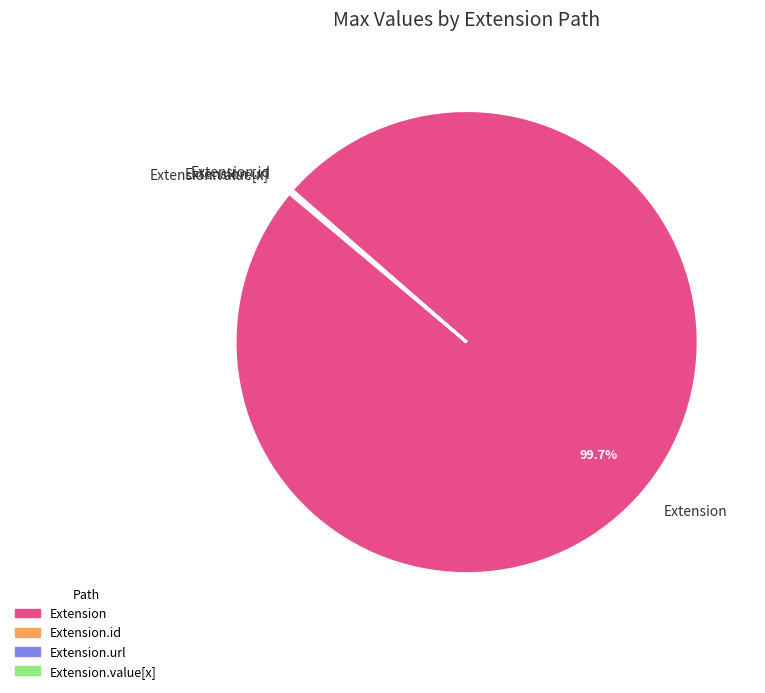

What percentage is NOT represented by Extension?

0.3%